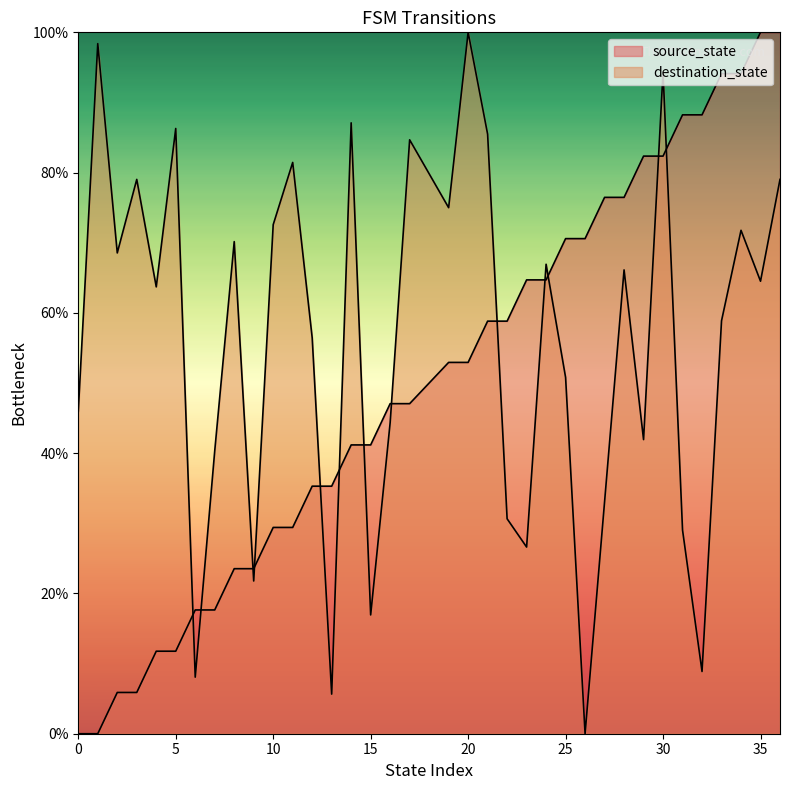

What is the difference between the destination_state values at 25 and 28?

15.3